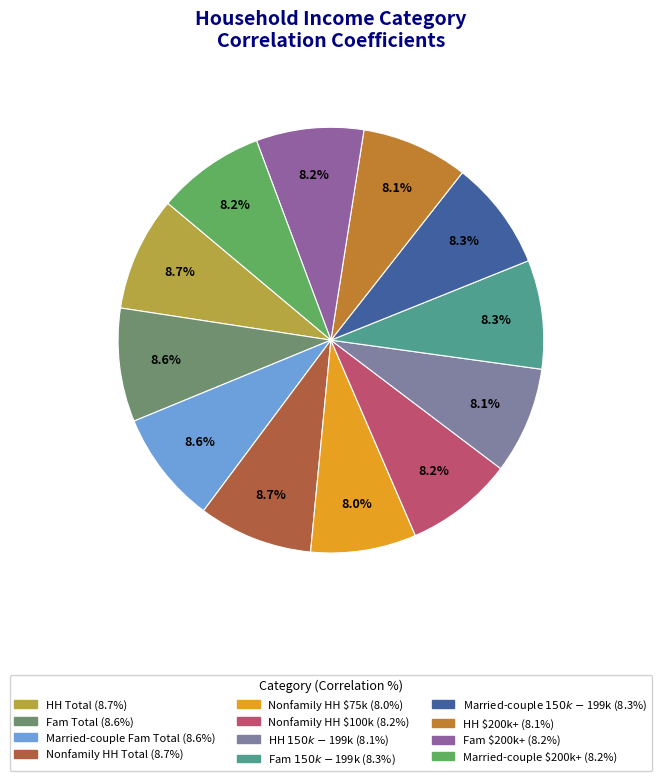

How many segments does this pie chart have?

12